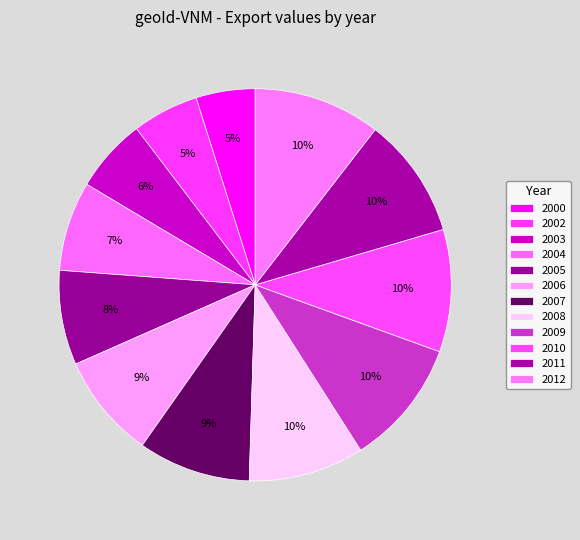

What percentage is NOT represented by 2008?

90.5%